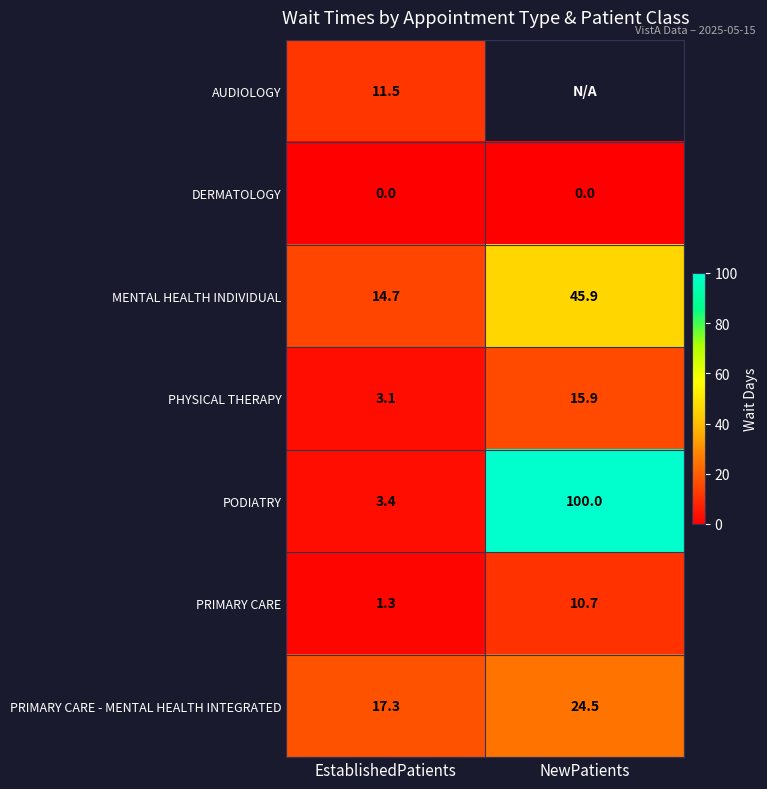

What is the maximum value for PRIMARY CARE - MENTAL HEALTH INTEGRATED?

24.5